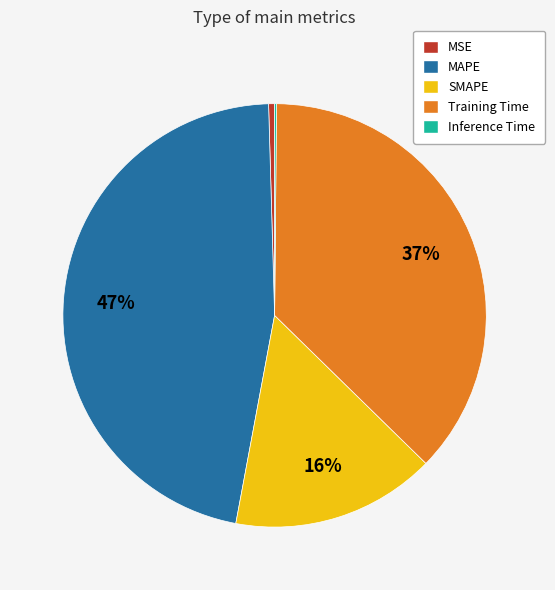

Do SMAPE and MSE together represent more than half of the pie?

No